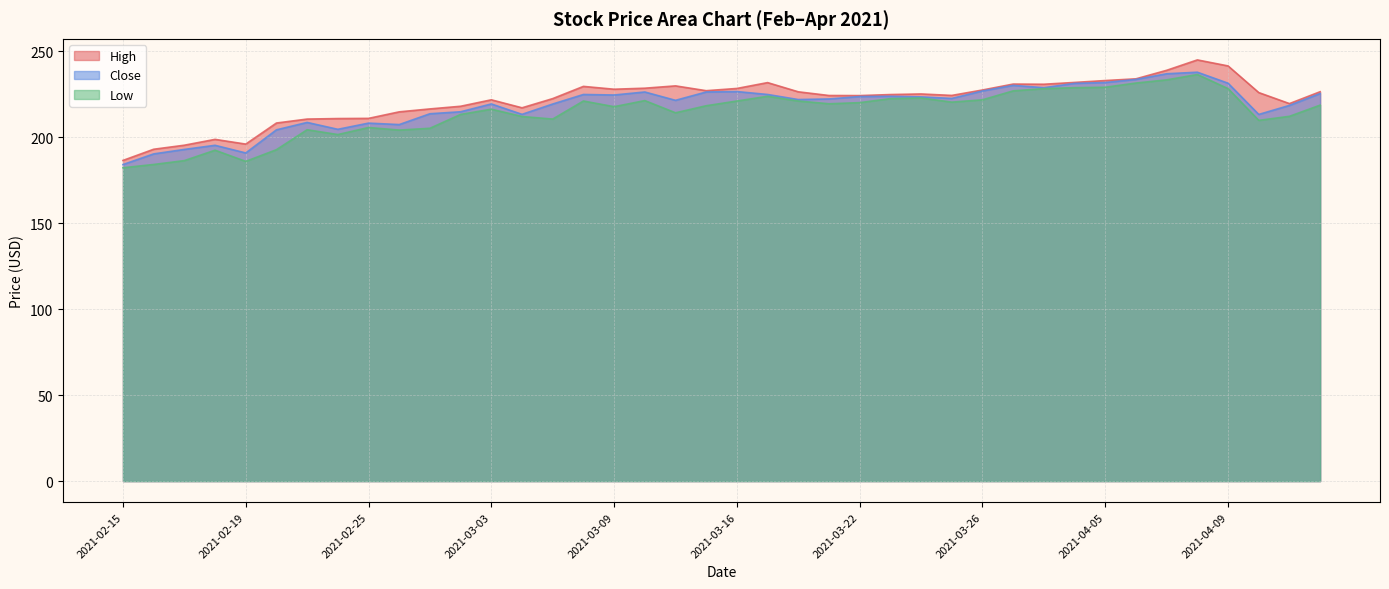

How many lines are shown in the chart?

3